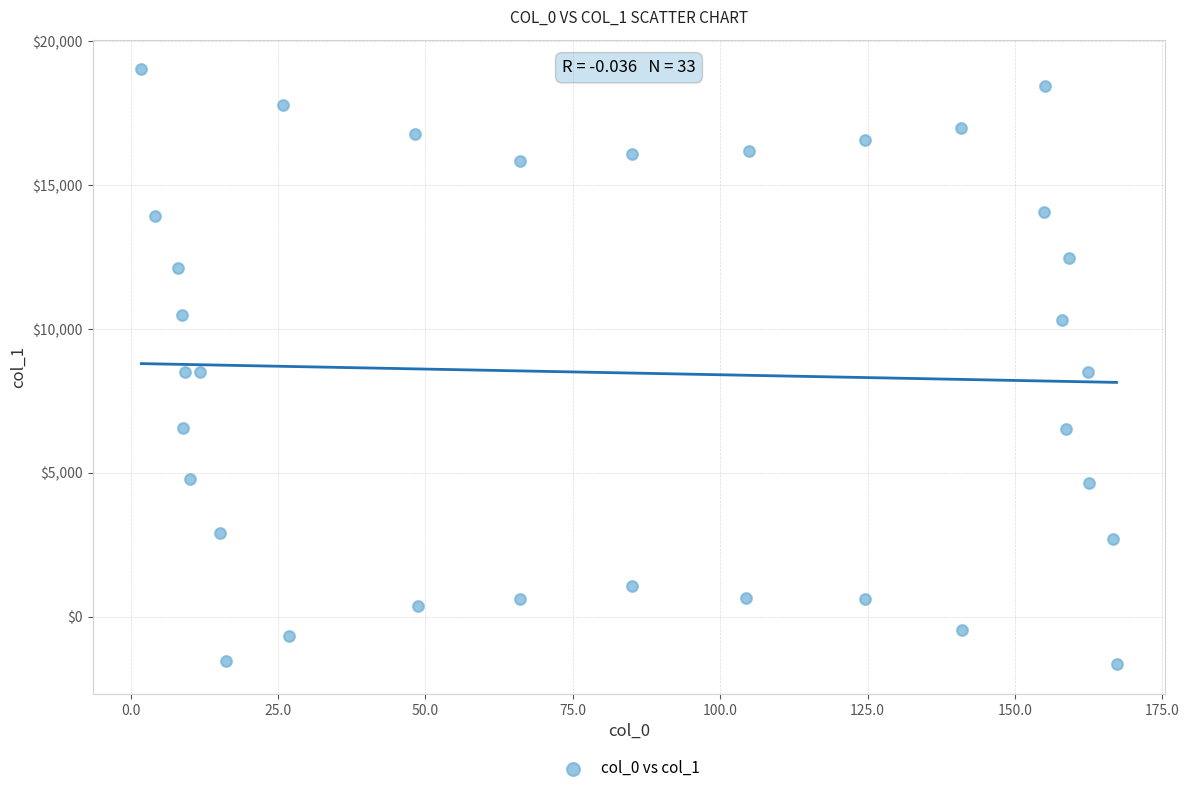

What is the range of Y values (max minus min)?

20663.7